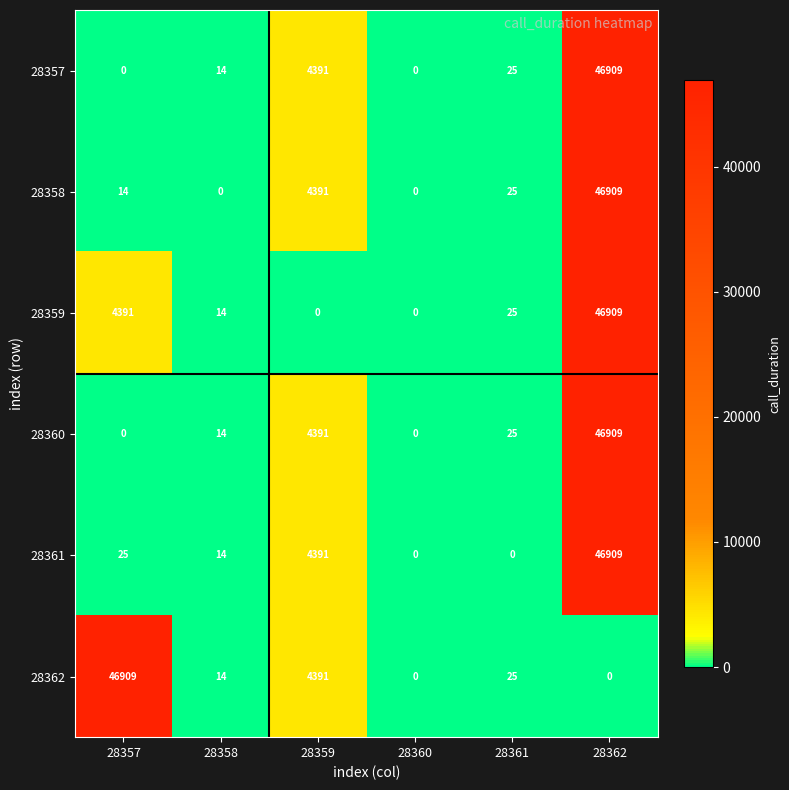

At how many categories does at least one series exceed 14809?

2